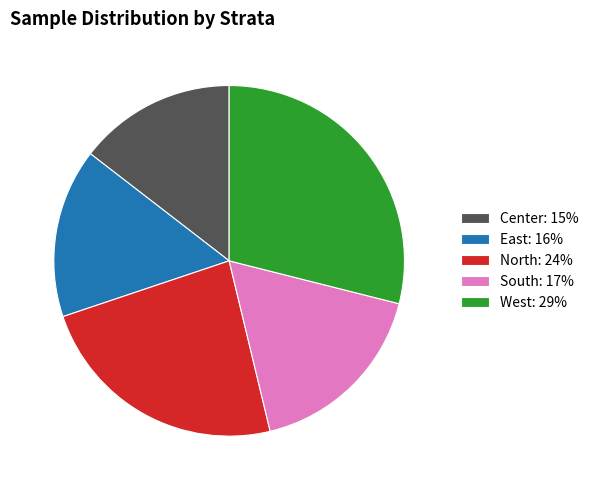

Rank the categories by value from highest to lowest.

West, North, South, East, Center